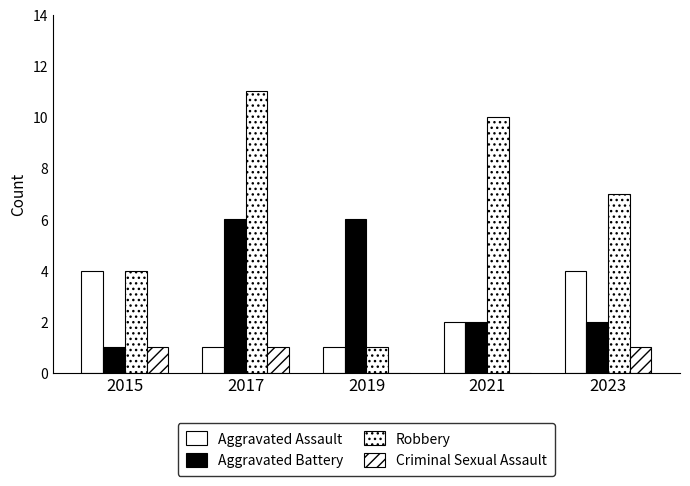

Count the Aggravated Battery values in the range 2 to 6.

4